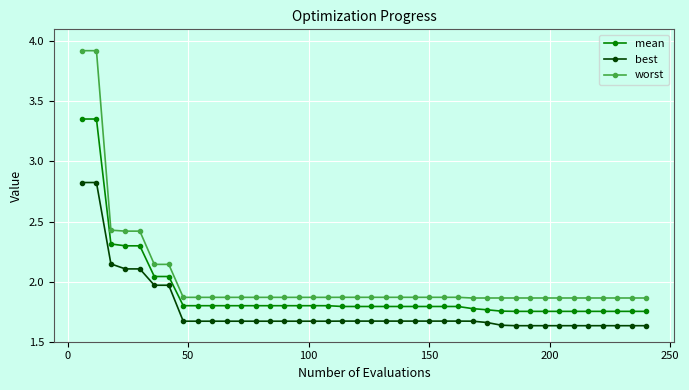

List the series in order of their overall mean, lowest first.

best, mean, worst